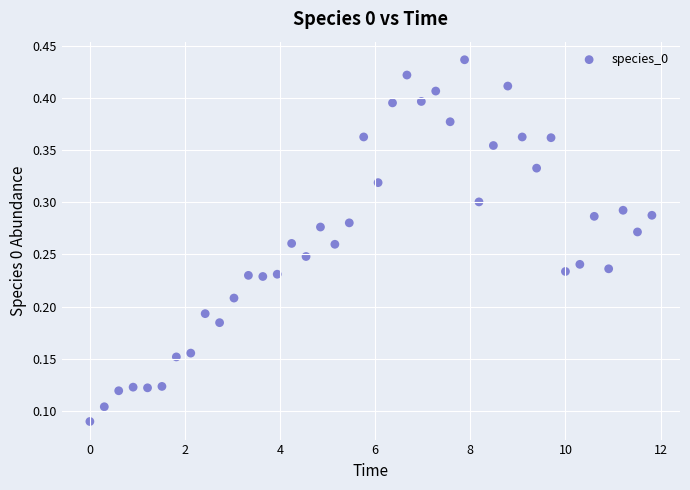

What is the range of X values (max minus min)?

11.8